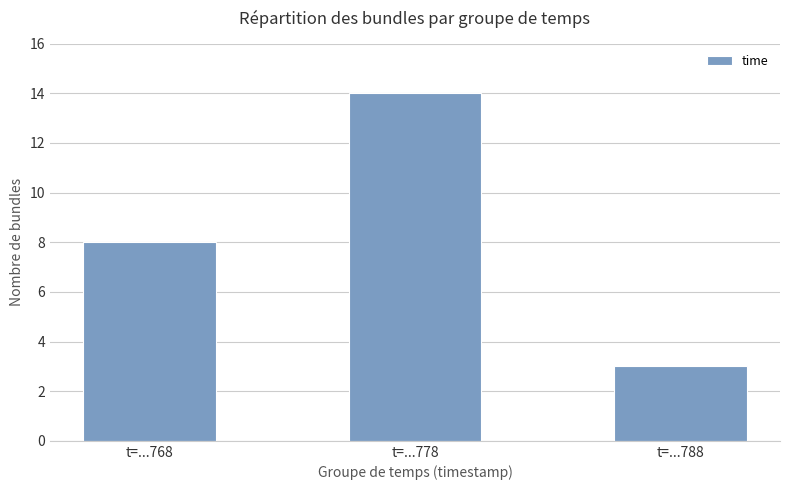

What is the change in value from t=...778 to t=...788?

-11